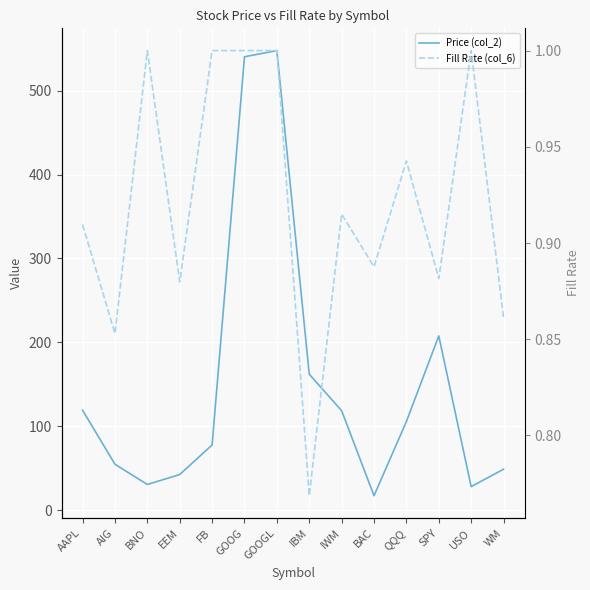

Is this an area chart (filled region under the line)?

No